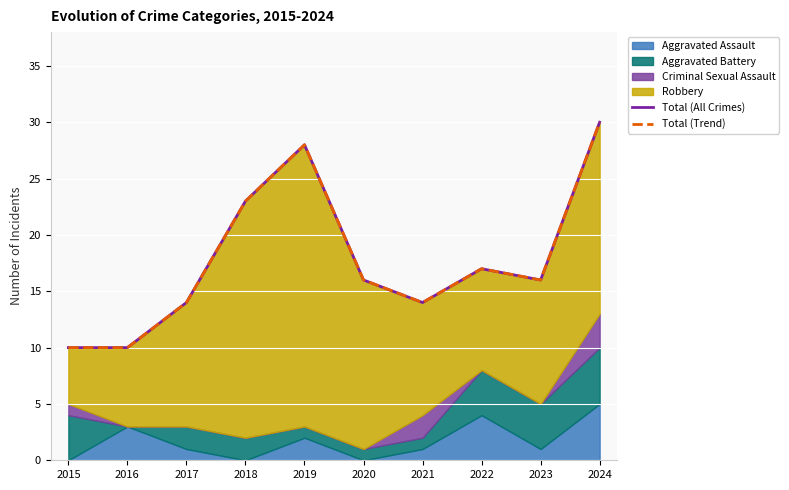

What is the maximum value for Total (Trend)?

30